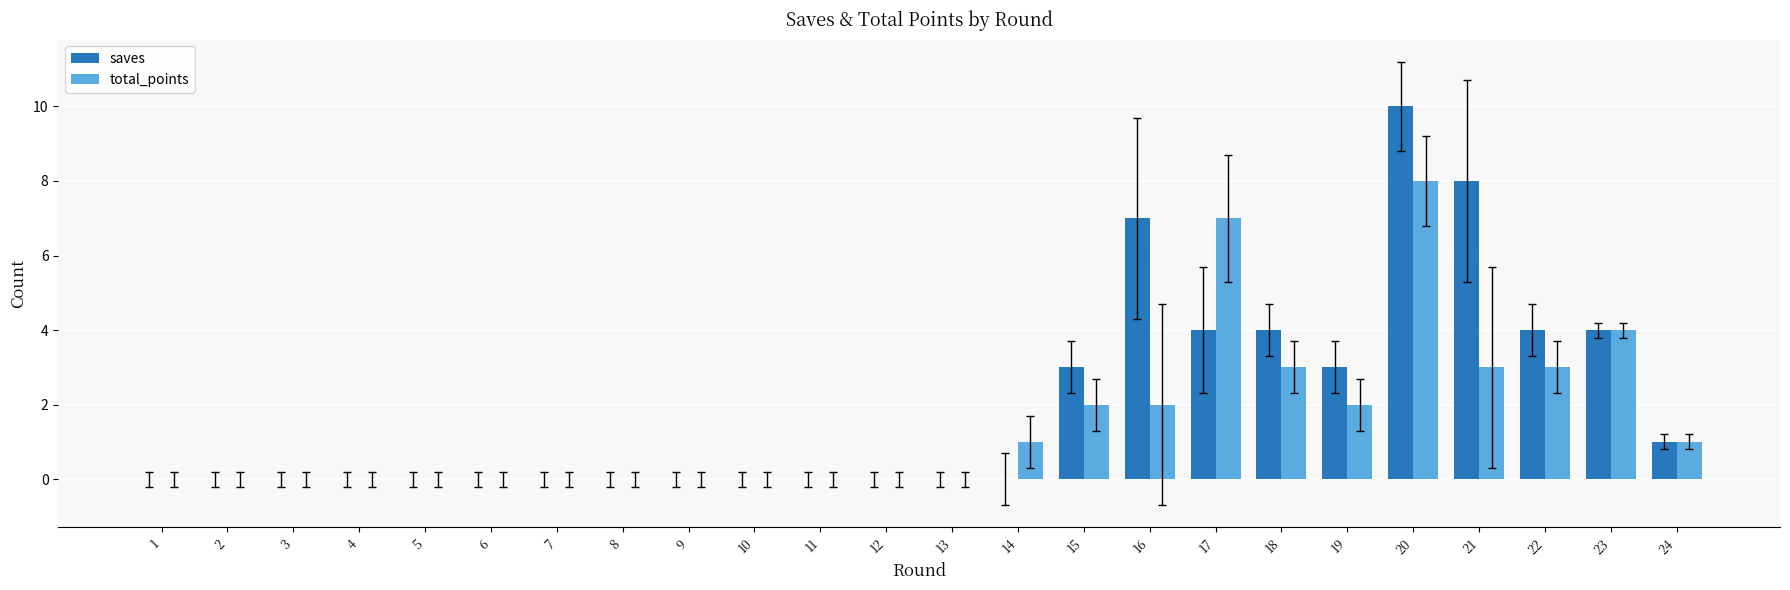

What is the highest value of the total_points series?

8